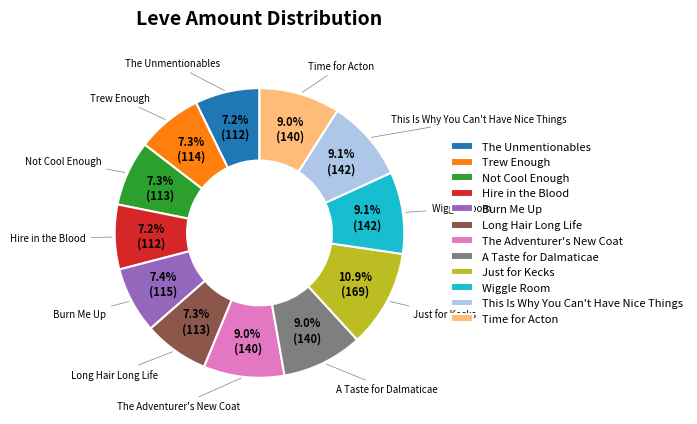

The This Is Why You Can't Have Nice Things slice represents 9% of the pie. True or false?

True